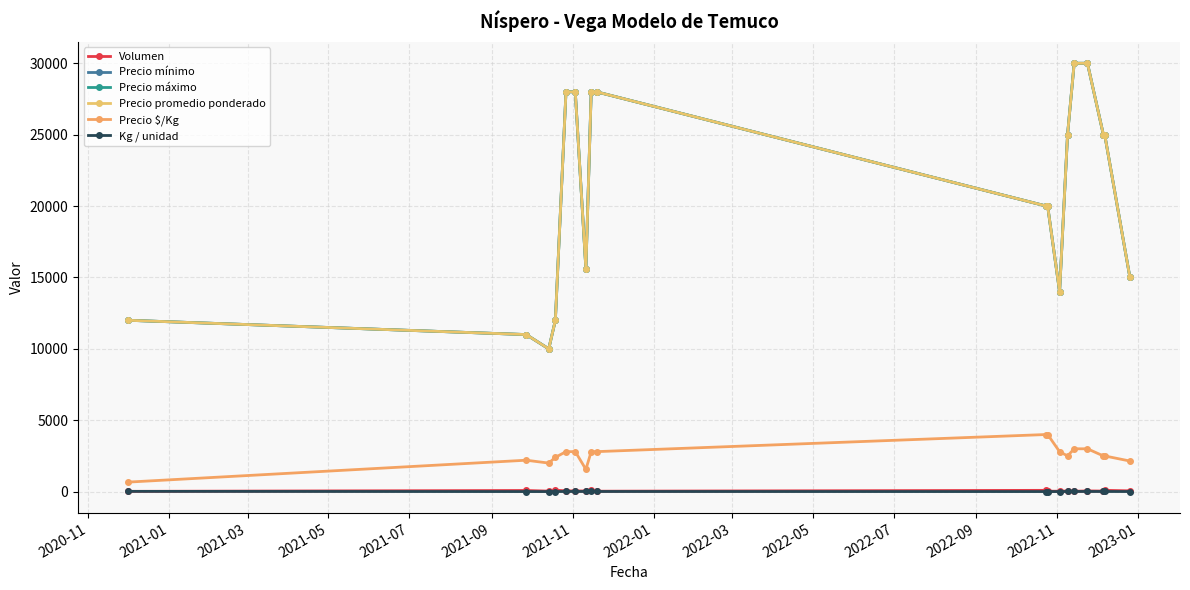

True or false: Precio $/Kg and Precio promedio ponderado intersect in this chart.

False